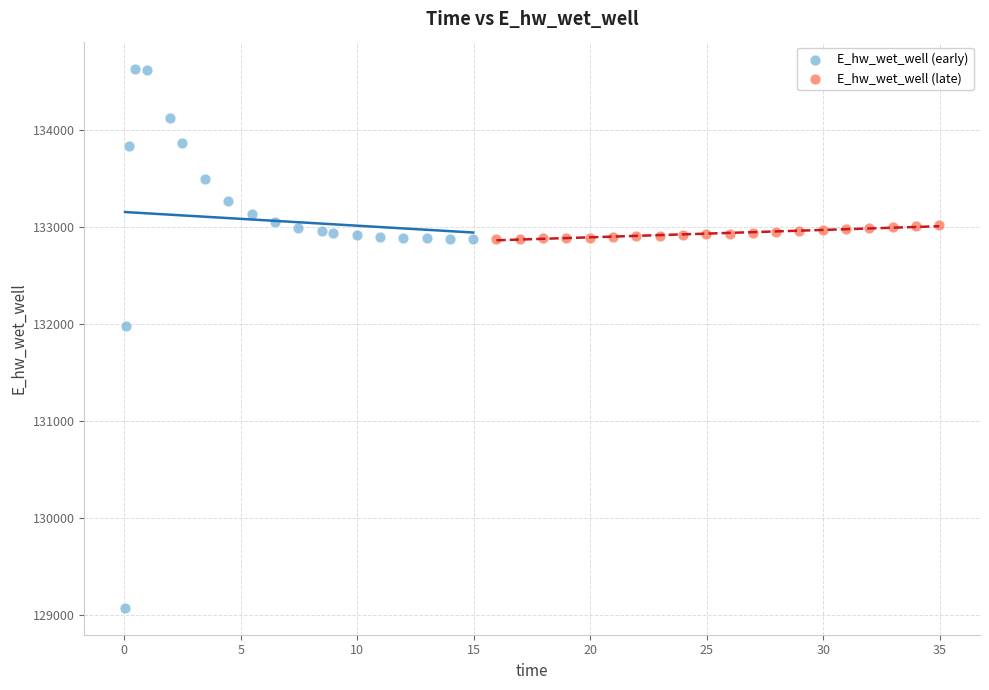

Which series contains the highest Y value?

E_hw_wet_well (early)